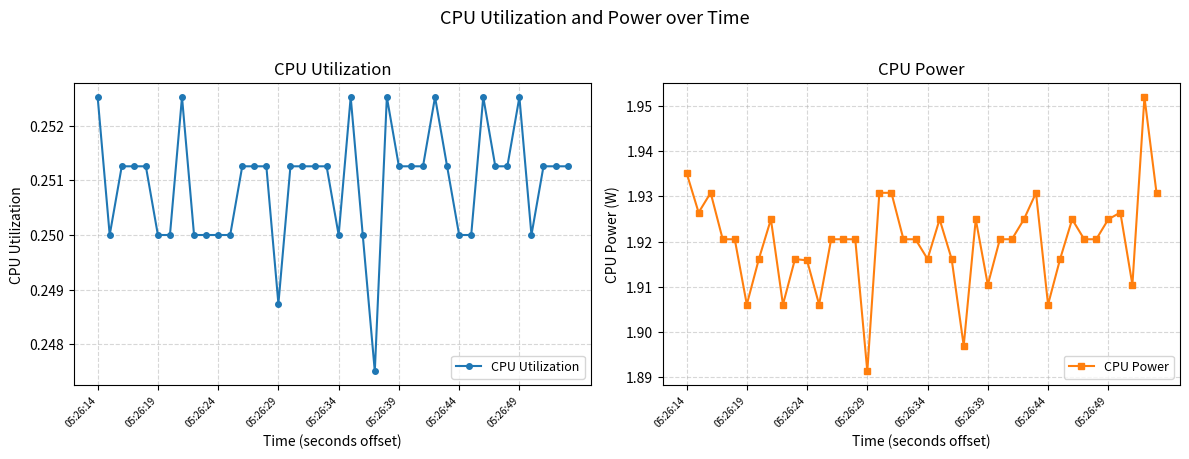

Is this an area chart (filled region under the line)?

No